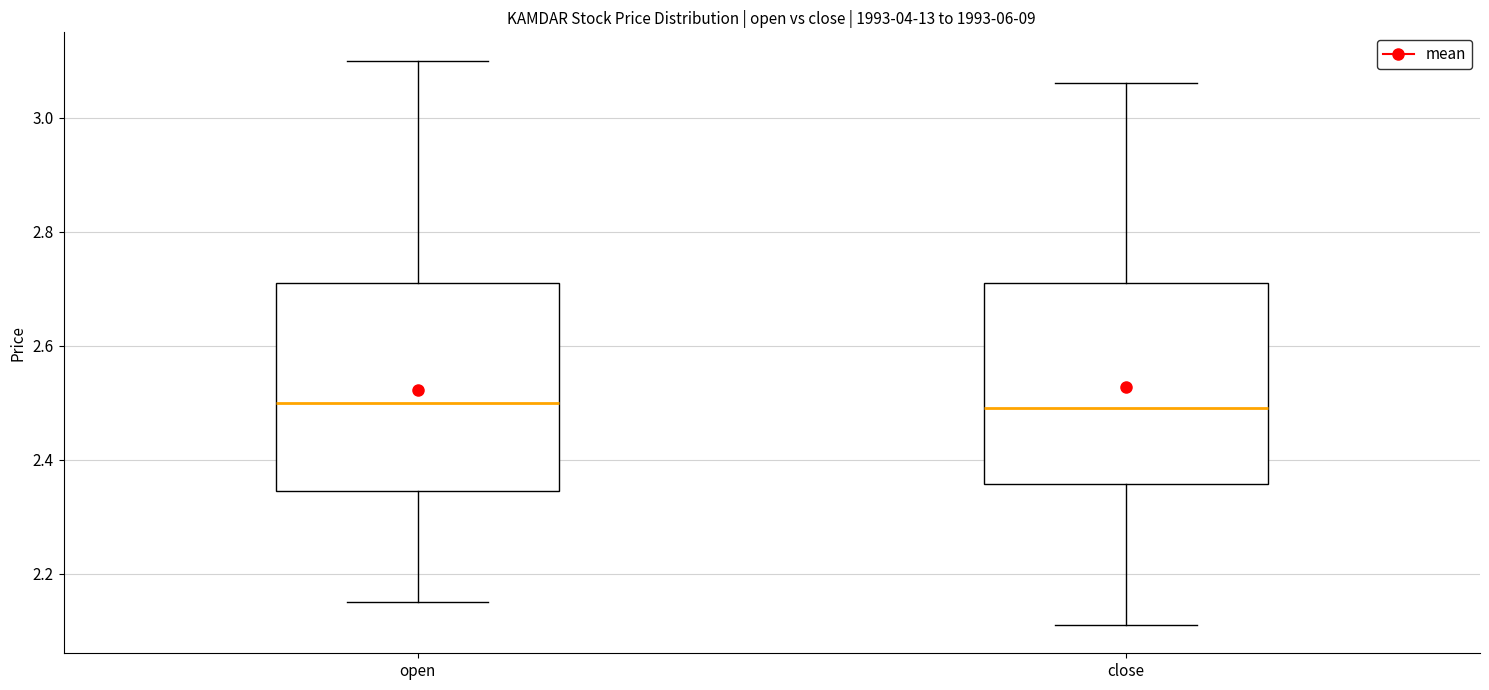

Reading left to right, read every box against the y-axis: the position of its median line, the range the box covers, and the ends of its whiskers. The values are not printed on the chart, so give them approximately, as read against the axis.

open: median 2.50, box 2.34 to 2.72, whiskers 2.16 to 3.10
close: median 2.50, box 2.36 to 2.72, whiskers 2.12 to 3.06